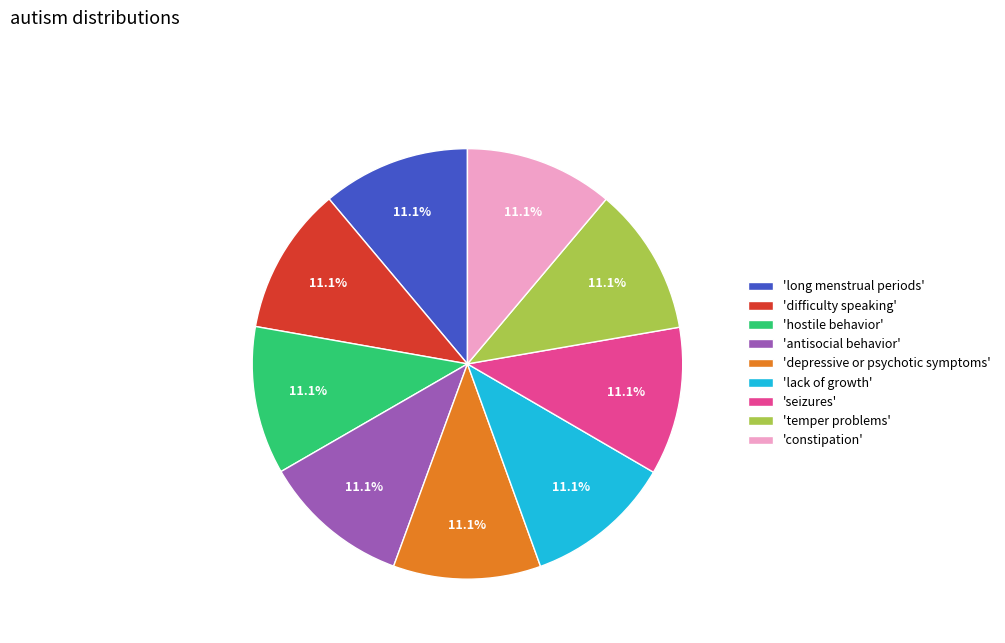

What percentage do 'antisocial behavior' and 'seizures' together represent?

22.2%